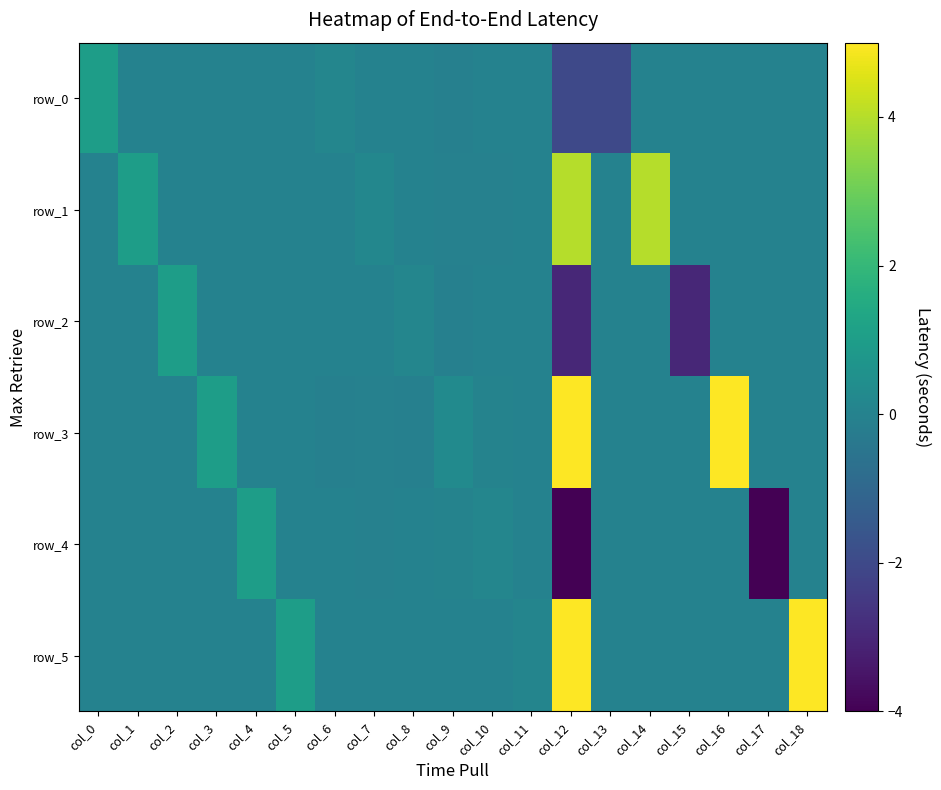

Which series has the largest total across all categories?

row_3